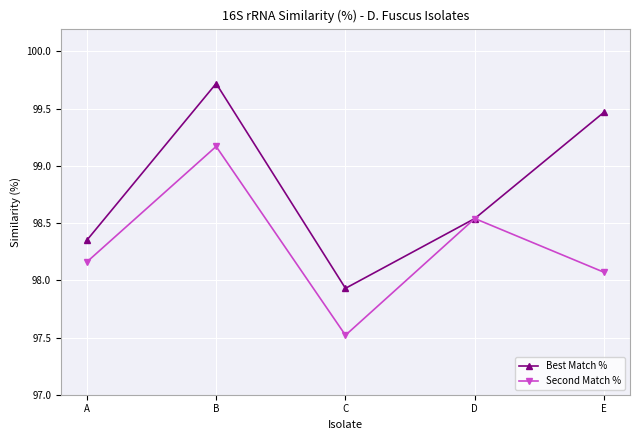

What are all the series names shown in the legend?

Best Match %, Second Match %